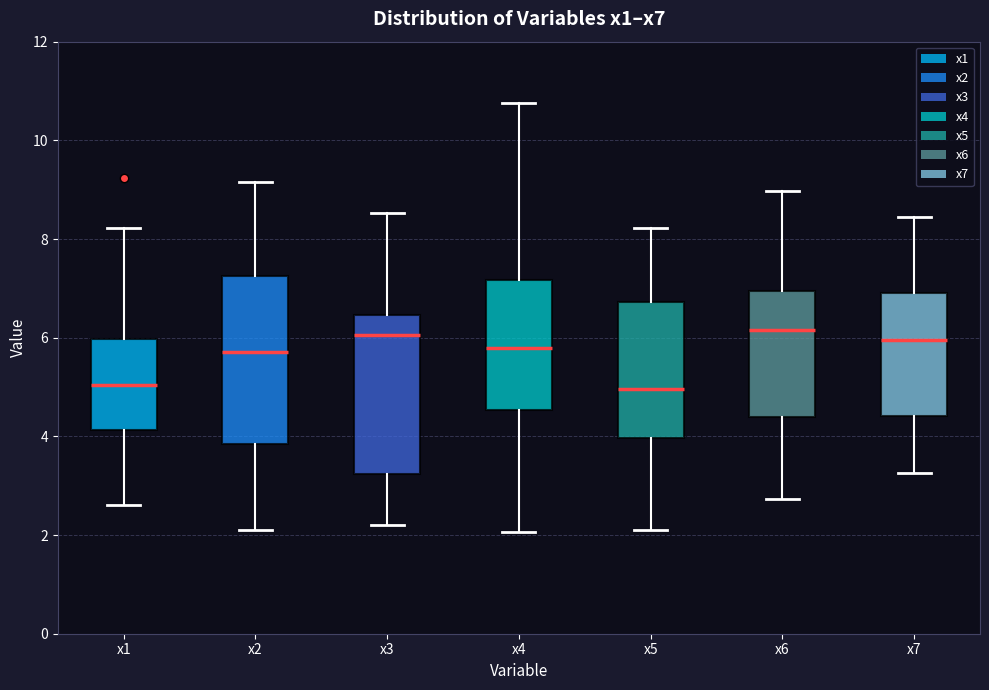

Where does the lower whisker of the box for x6 end on the y-axis? The values are not printed on the chart, so give them approximately, as read against the axis.

2.8